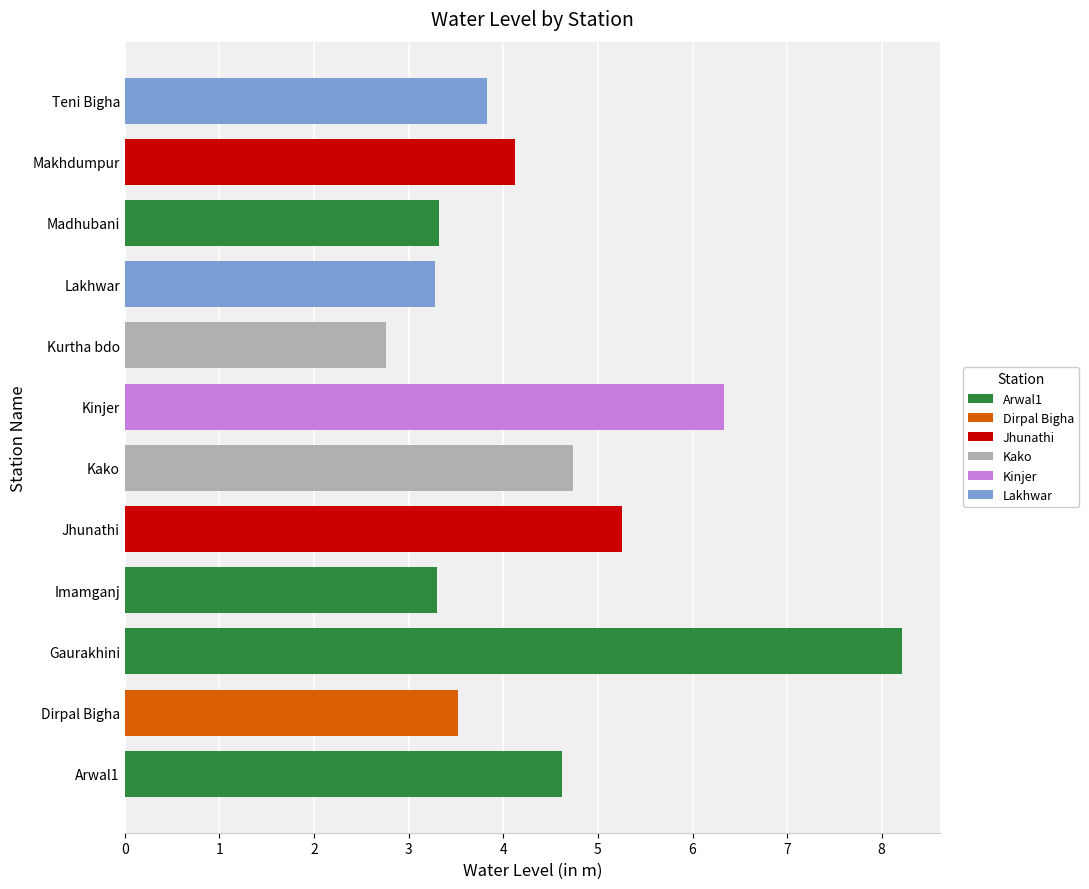

The value at Jhunathi is 5.3. True or false?

True